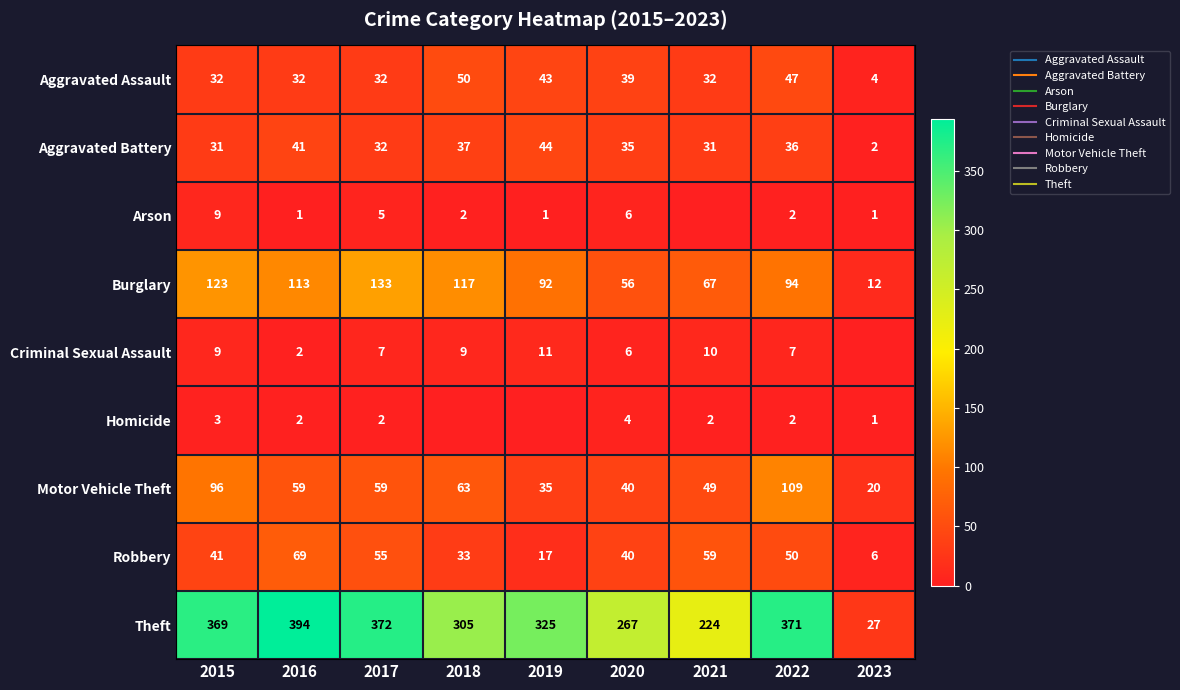

Is it true that Burglary equals 175 at 2018?

False